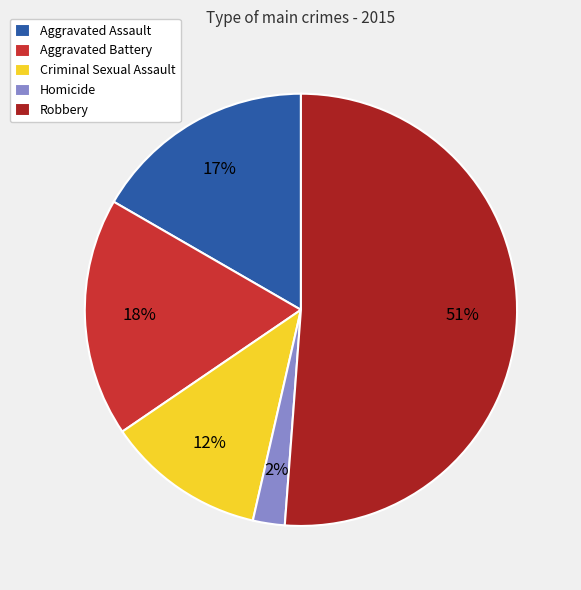

Is Homicide the majority of the pie?

No